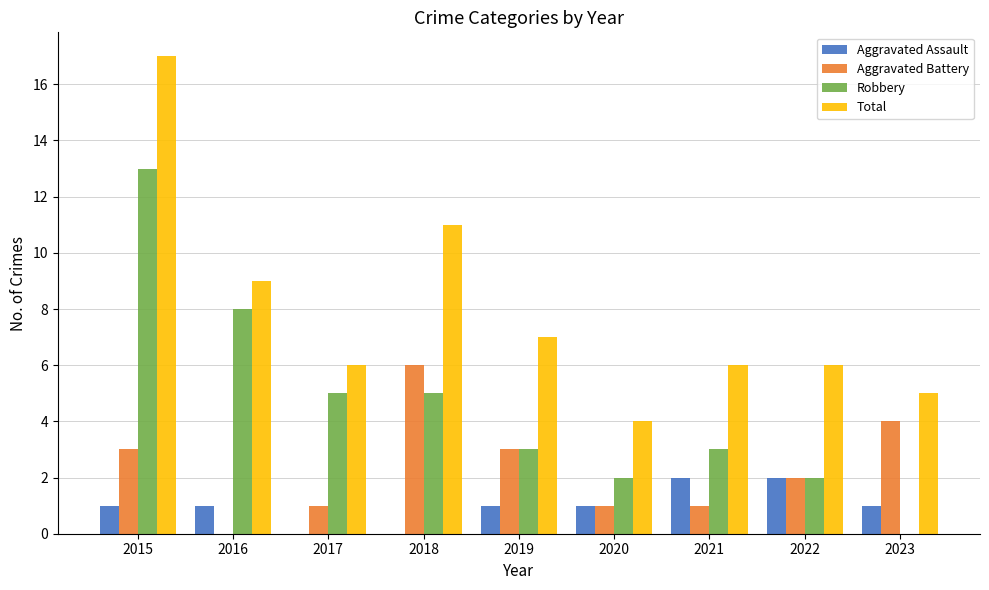

Count the number of categories in the chart.

9